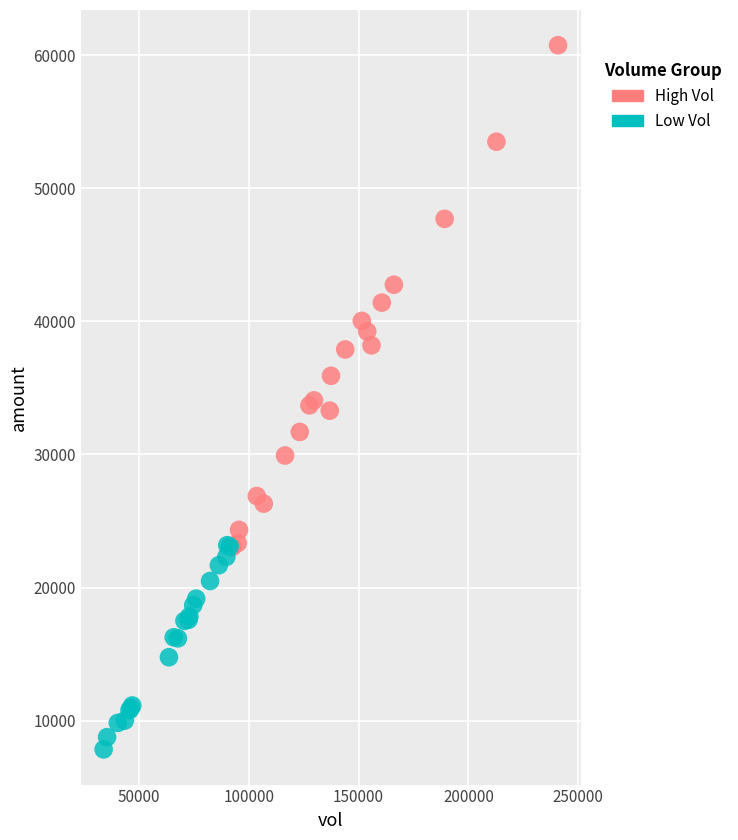

Which series has the largest Y range (max minus min)?

High Vol